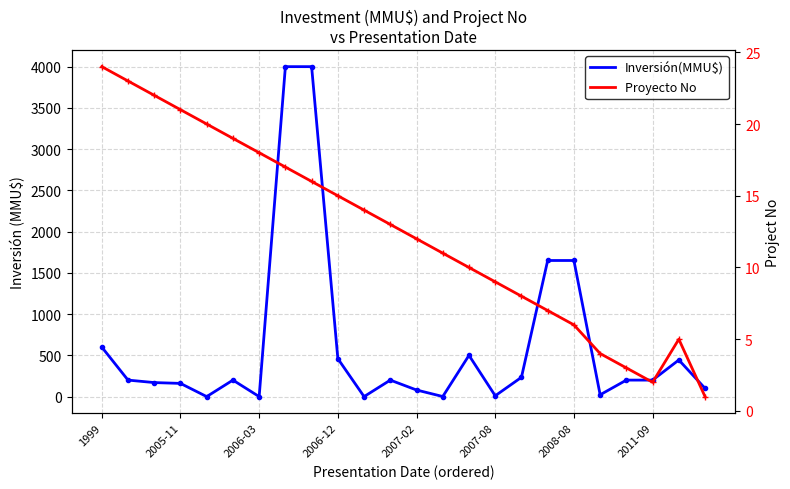

Which has a higher value, 16 or 10?

16